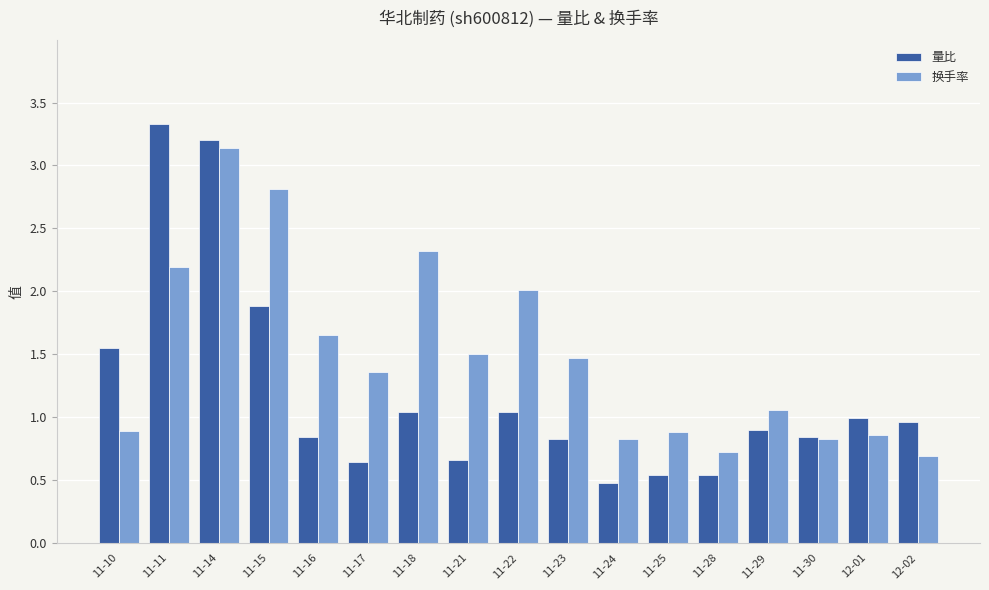

What is the label of the 12th bar from the left?

11-25